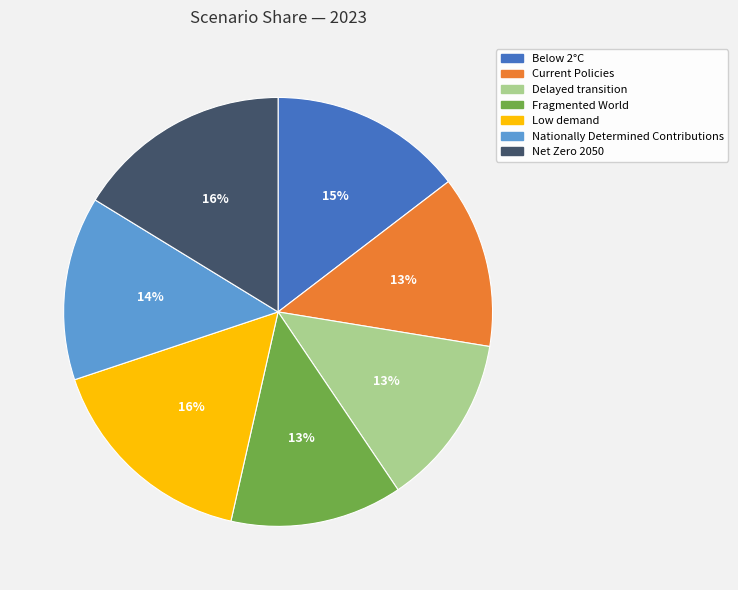

What percentage is the Fragmented World slice, to the nearest percent?

13%